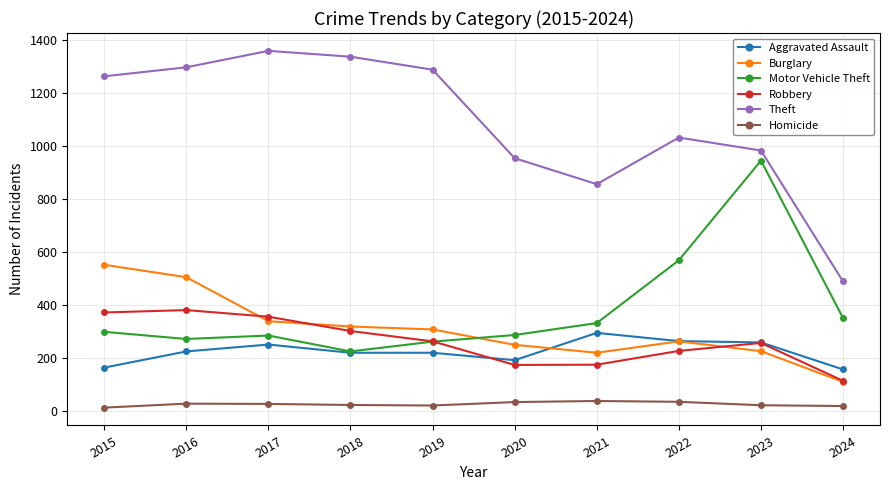

Between 2022 and 2024, which series saw the biggest shift?

Theft